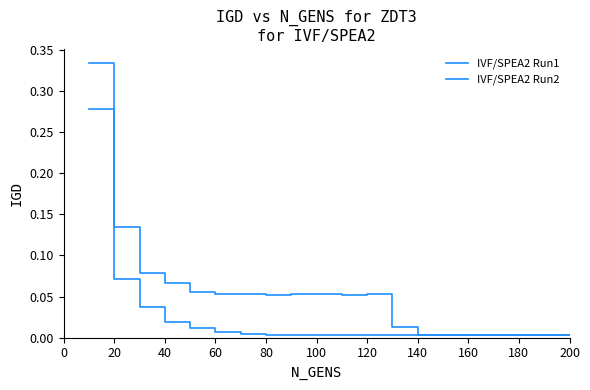

Reading left to right, transcribe all the data shown in this chart.

IVF/SPEA2 Run1: 0.3	0.1	0.0	0.0	0.0	0.0	0.0	0.0	0.0	0.0	0.0	0.0	0.0	0.0	0.0	0.0	0.0	0.0	0.0	0.0
IVF/SPEA2 Run2: 0.3	0.1	0.1	0.1	0.1	0.1	0.1	0.1	0.1	0.1	0.1	0.1	0.0	0.0	0.0	0.0	0.0	0.0	0.0	0.0